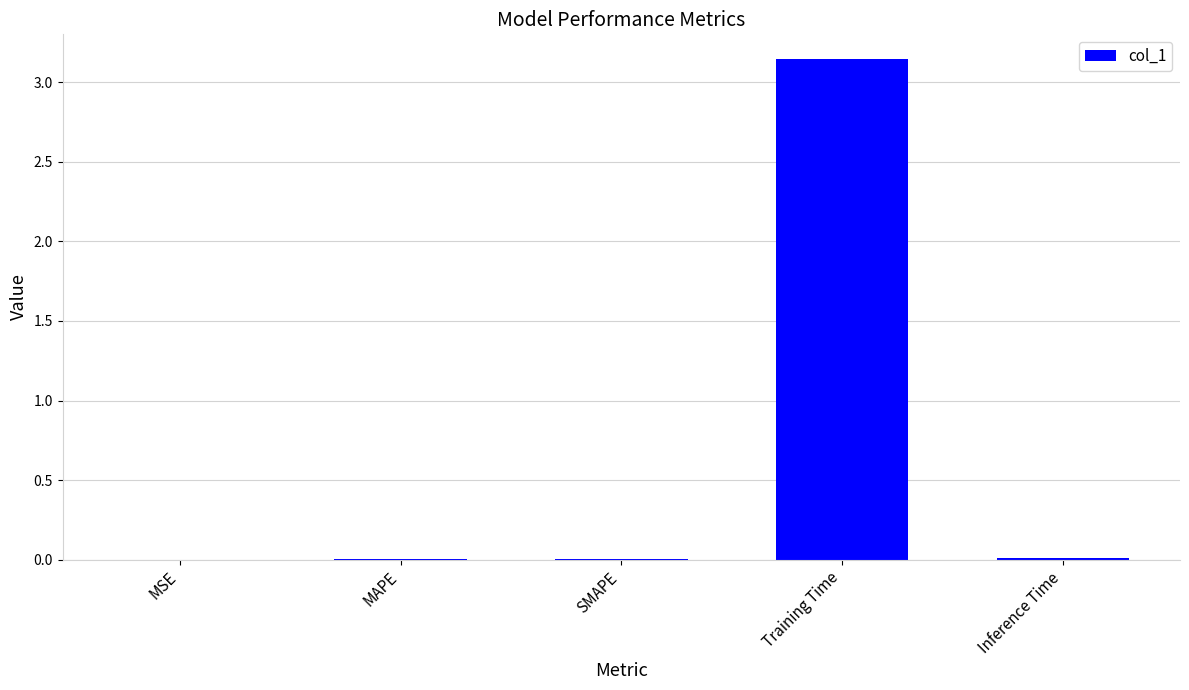

Does the chart contain stacked bars?

No